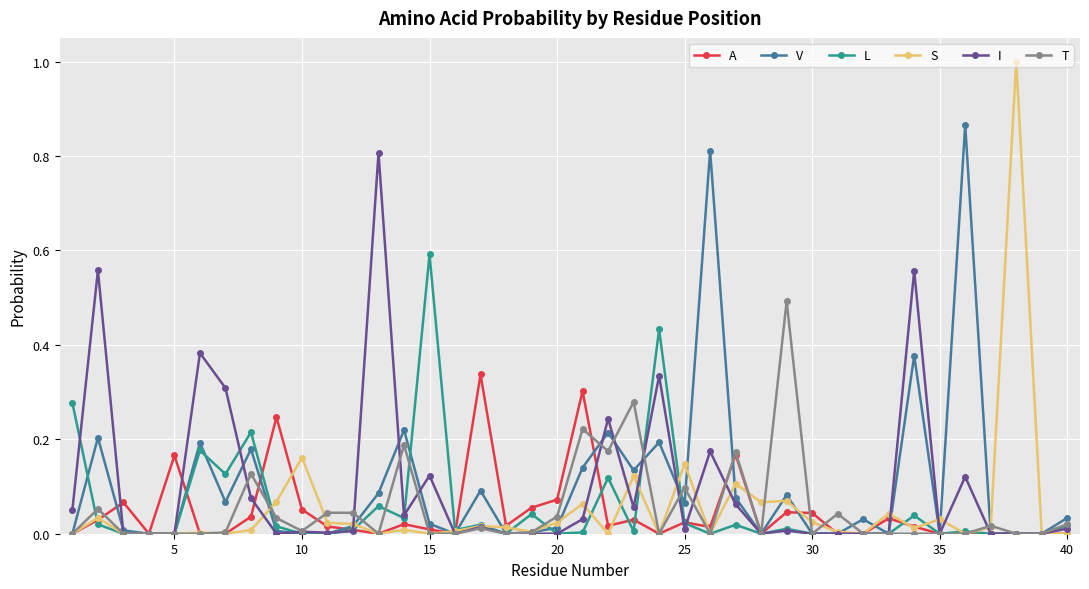

List the series in order of their peak value, lowest first.

A, T, L, I, V, S